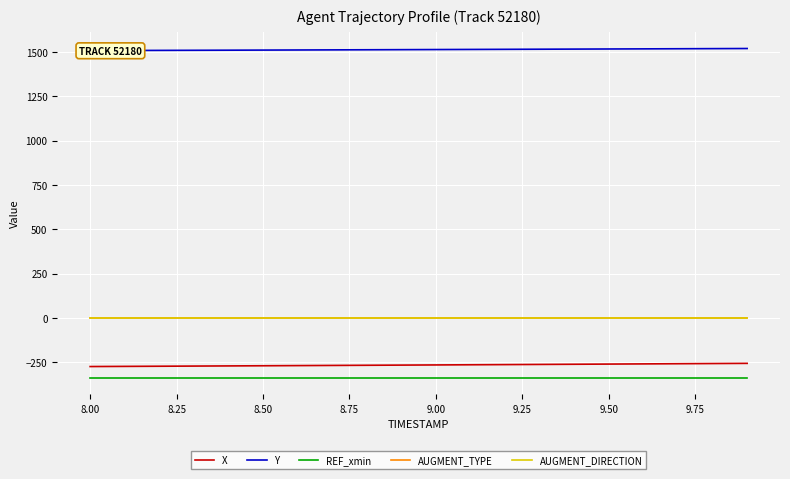

List the series in order of their peak value, highest first.

Y, AUGMENT_TYPE, AUGMENT_DIRECTION, X, REF_xmin